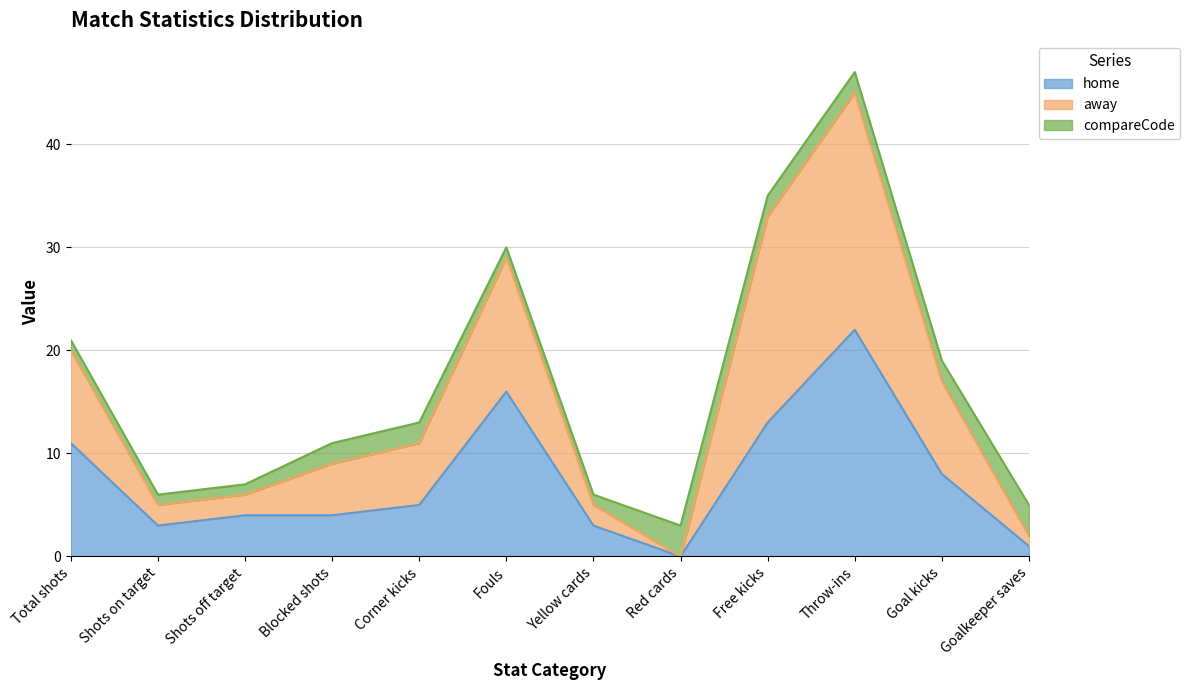

What are all the series names shown in the legend?

home, away, compareCode